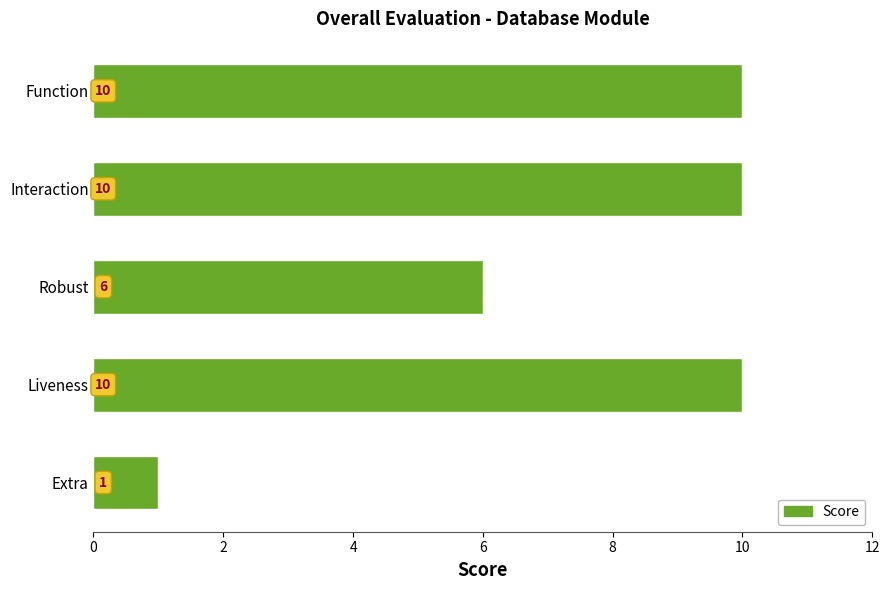

Does the chart contain any negative values?

No